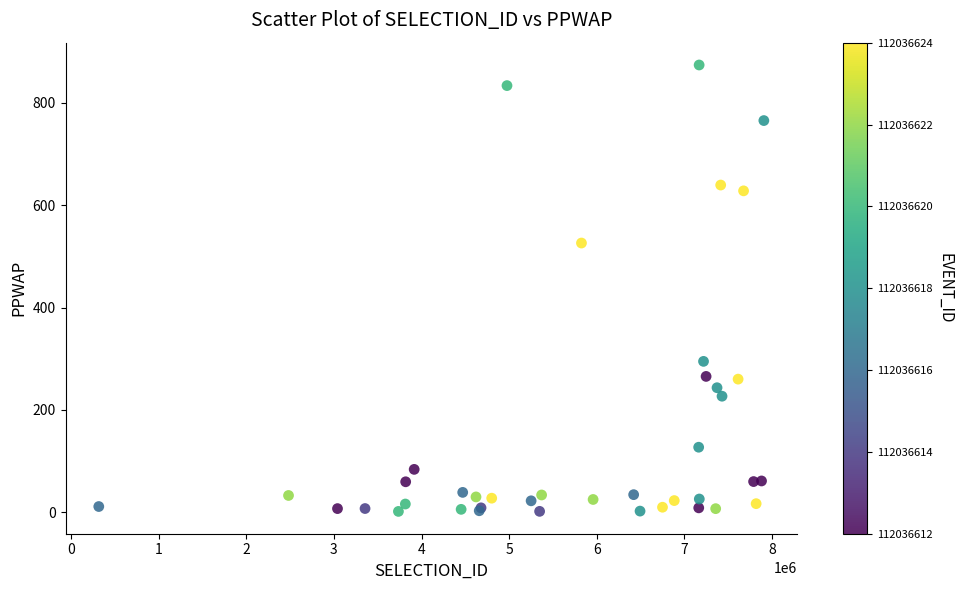

What Y value in the scatter plot is closest to 437?

526.2